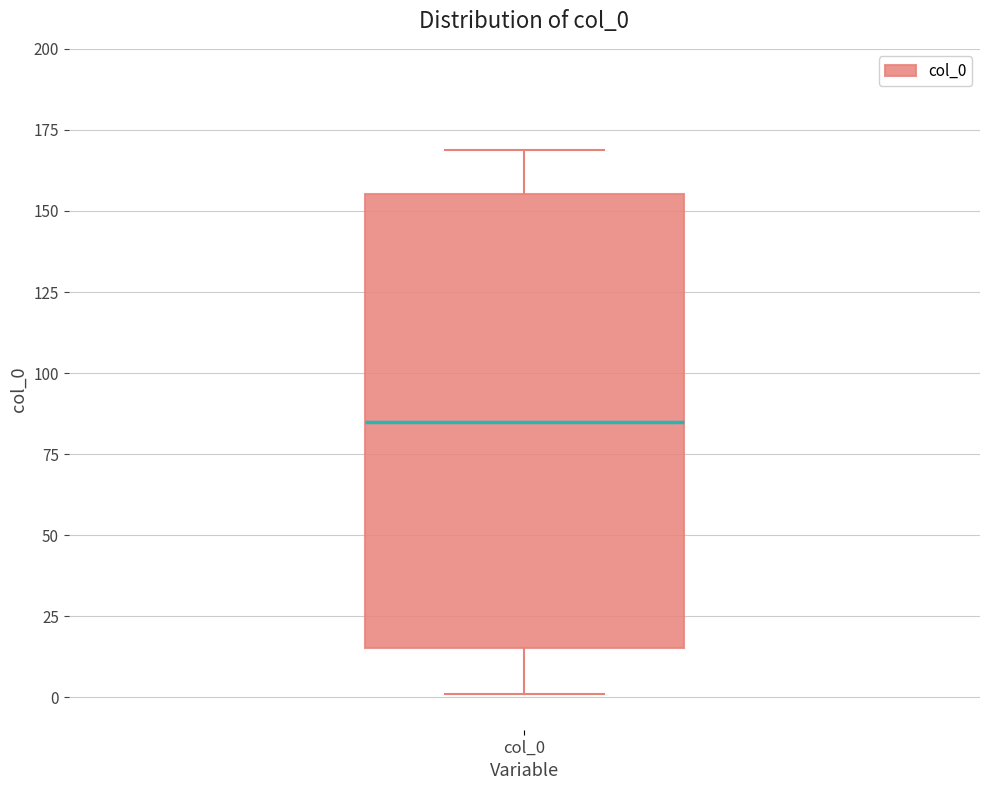

Where does the lower whisker of the box for col_0 end on the y-axis? The values are not printed on the chart, so give them approximately, as read against the axis.

0